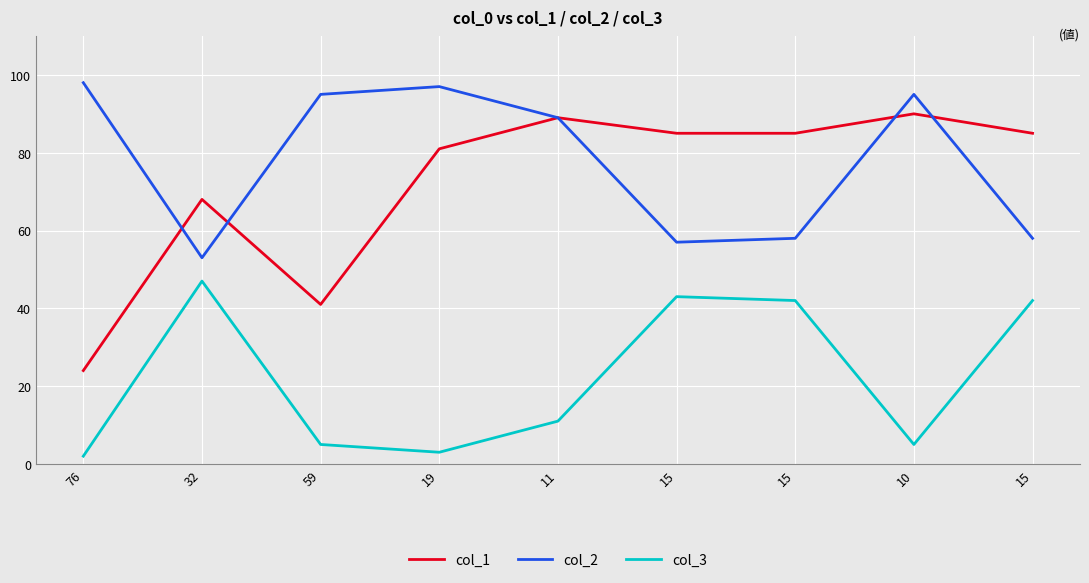

At which category does col_2 reach its first local valley?

32